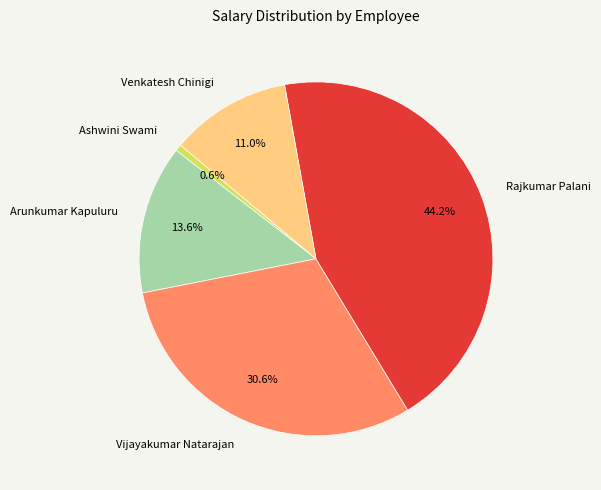

How many segments does this pie chart have?

5